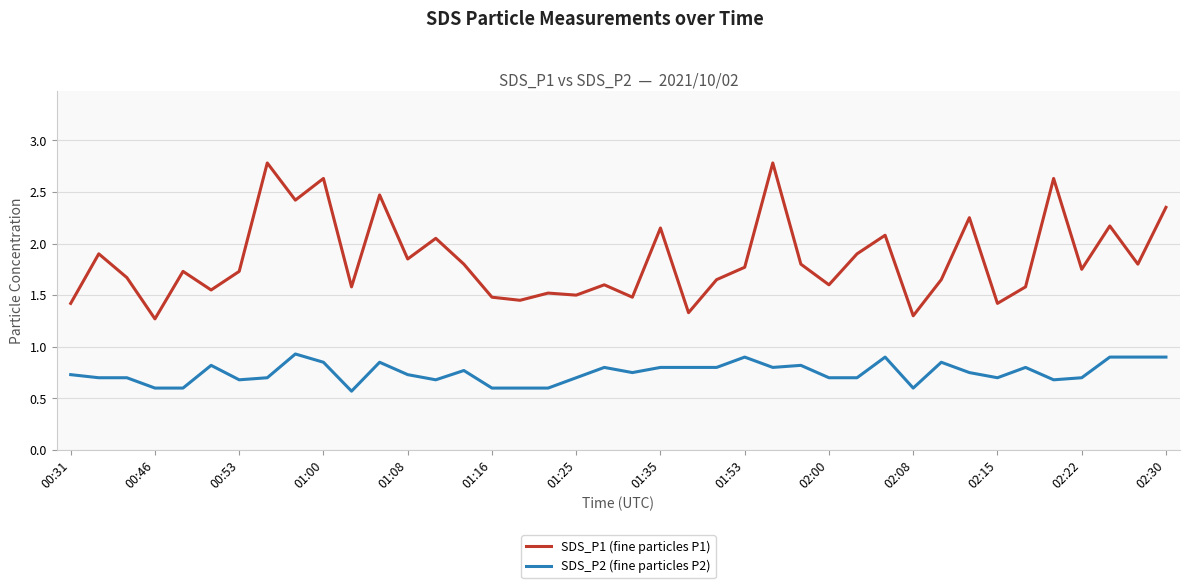

True or false: SDS_P2 (fine particles P2) and SDS_P1 (fine particles P1) cross at least once.

False